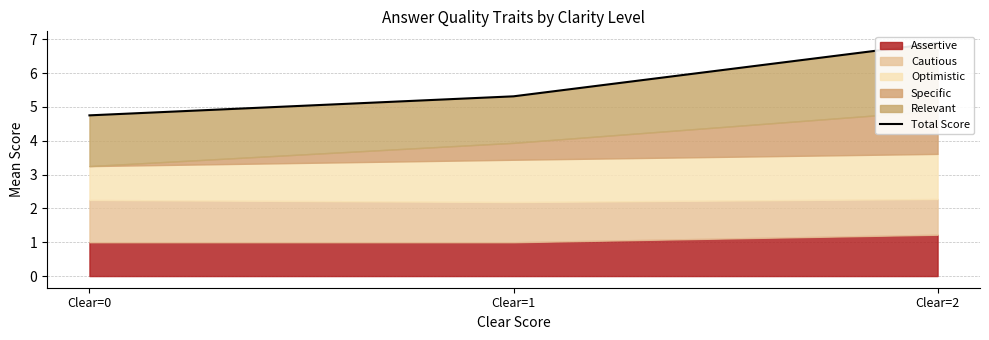

What is the change in value from Clear=1 to Clear=2?

+1.6